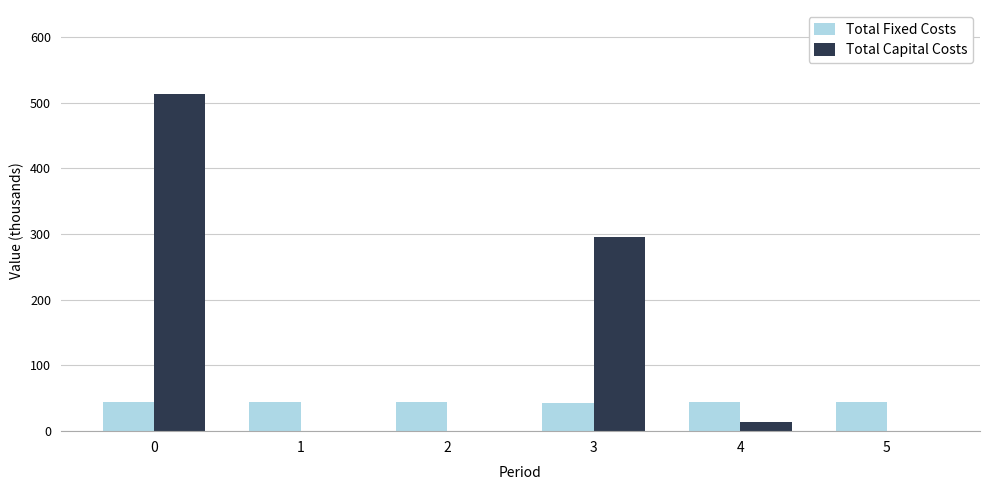

The value of Total Capital Costs at 5 is 0.0. True or false?

True